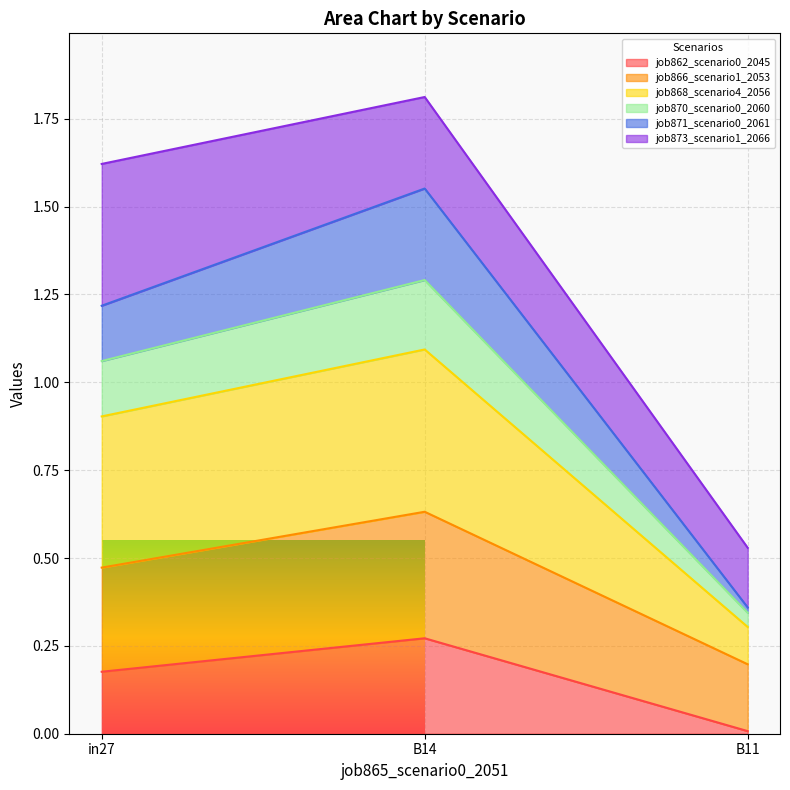

List the labels in order of job862_scenario0_2045 value, smallest first.

B11, in27, B14